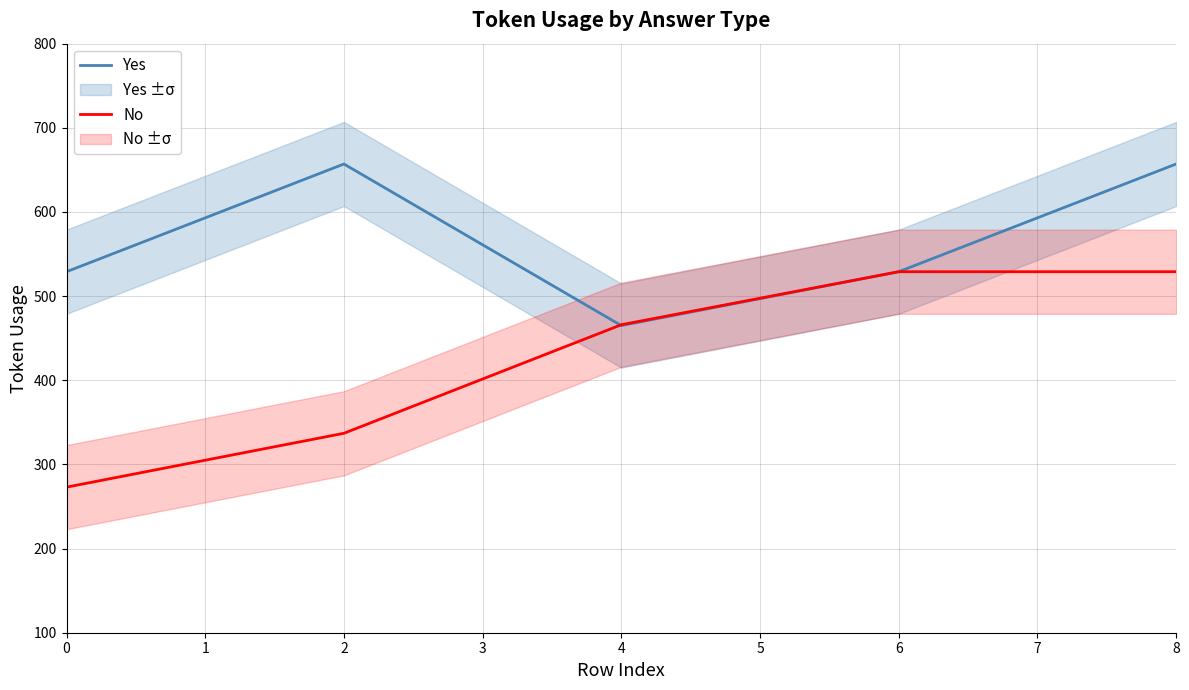

True or false: No has more than 2 points higher than both neighbors.

False